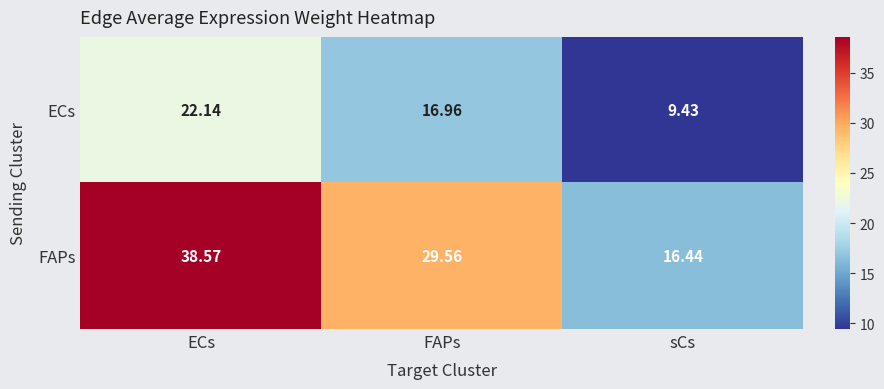

Rank the series by their maximum value, from highest to lowest.

FAPs, ECs